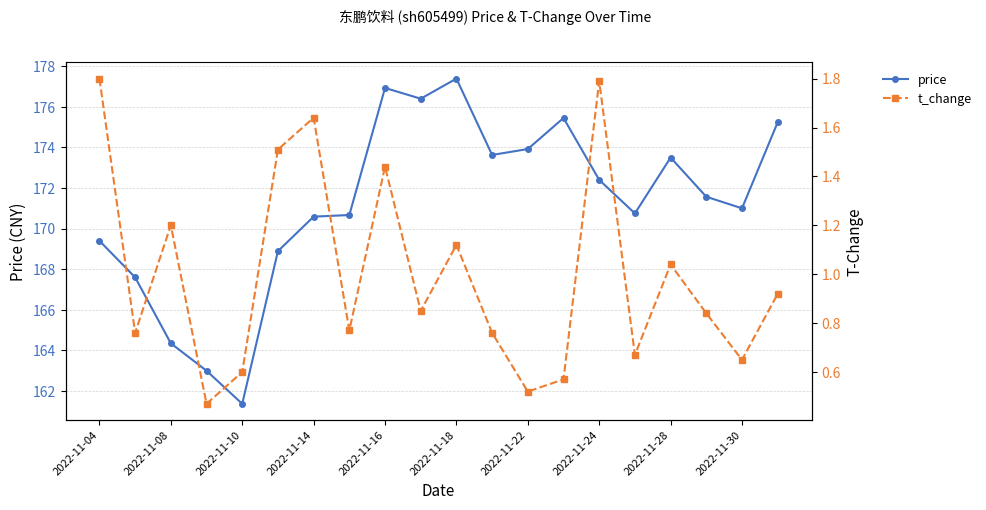

The value of price at 2022-11-10 is 69.0. True or false?

False